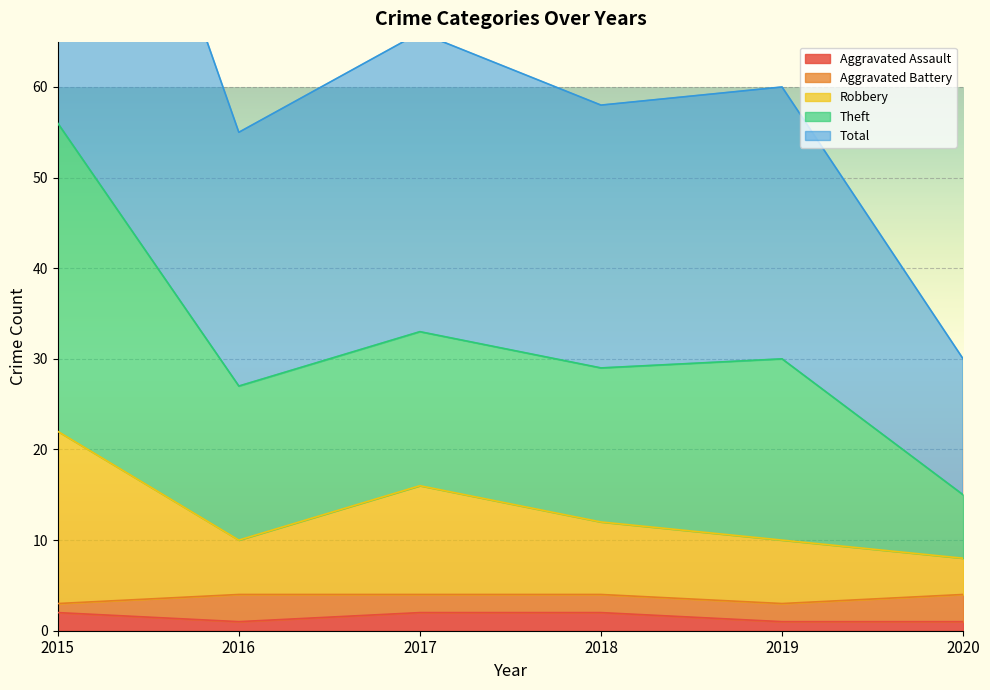

At which label does Total reach its minimum?

2020